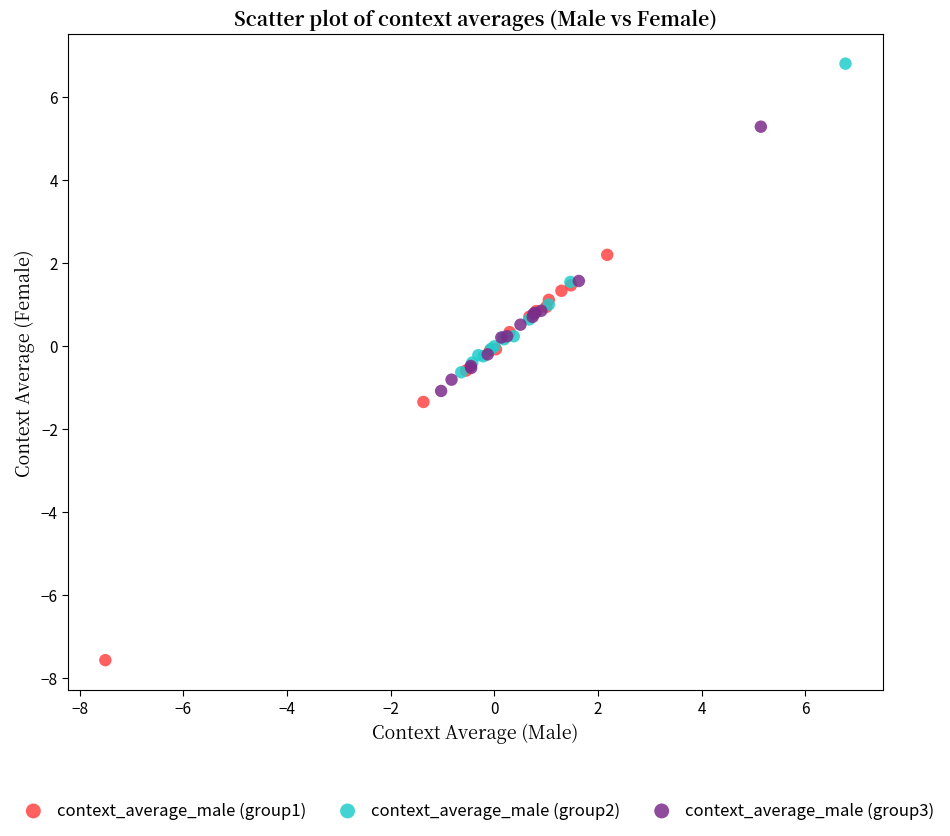

Which series contains the highest Y value?

context_average_male (group2)